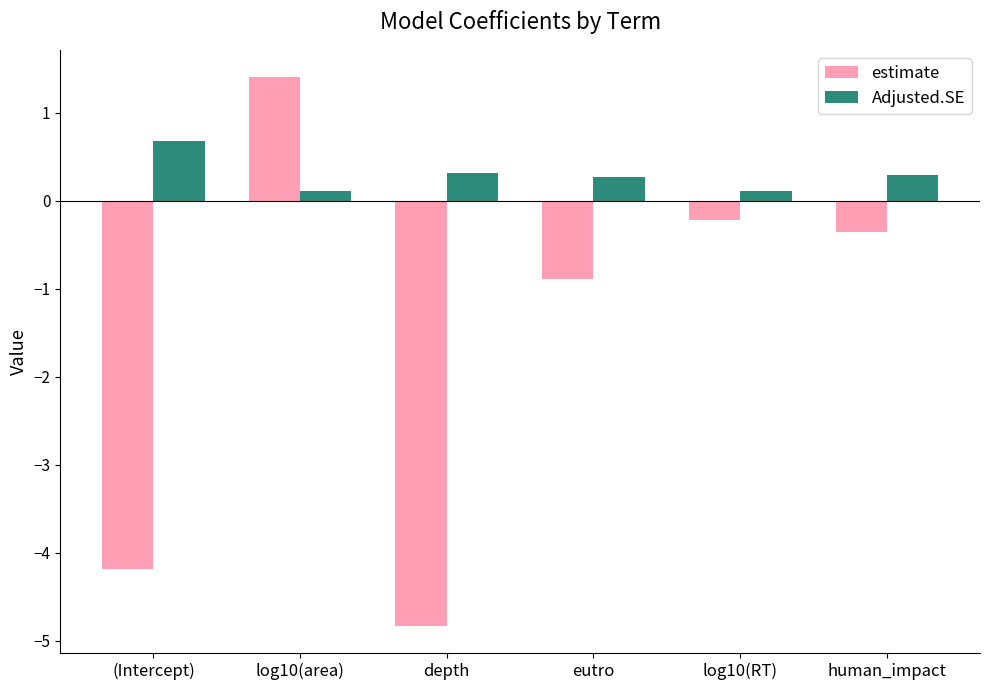

At which category is the sum across all series the highest?

log10(area)